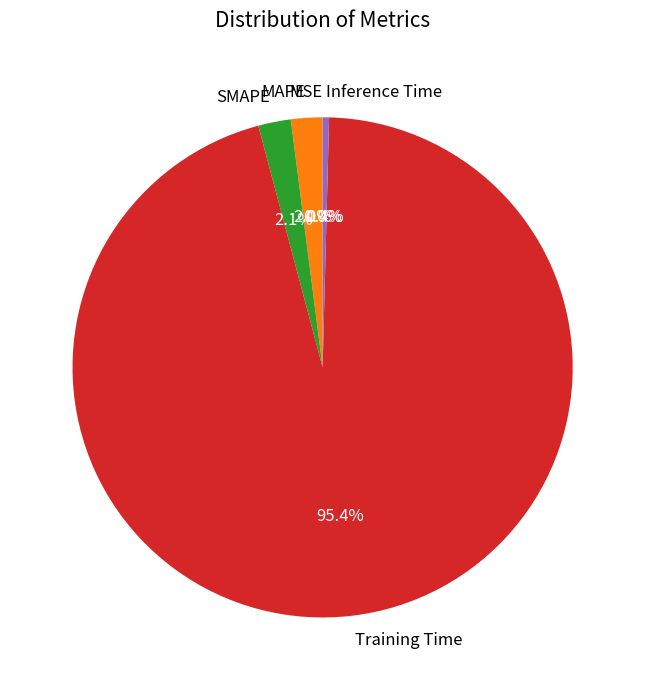

What is the largest slice in the pie chart?

Training Time